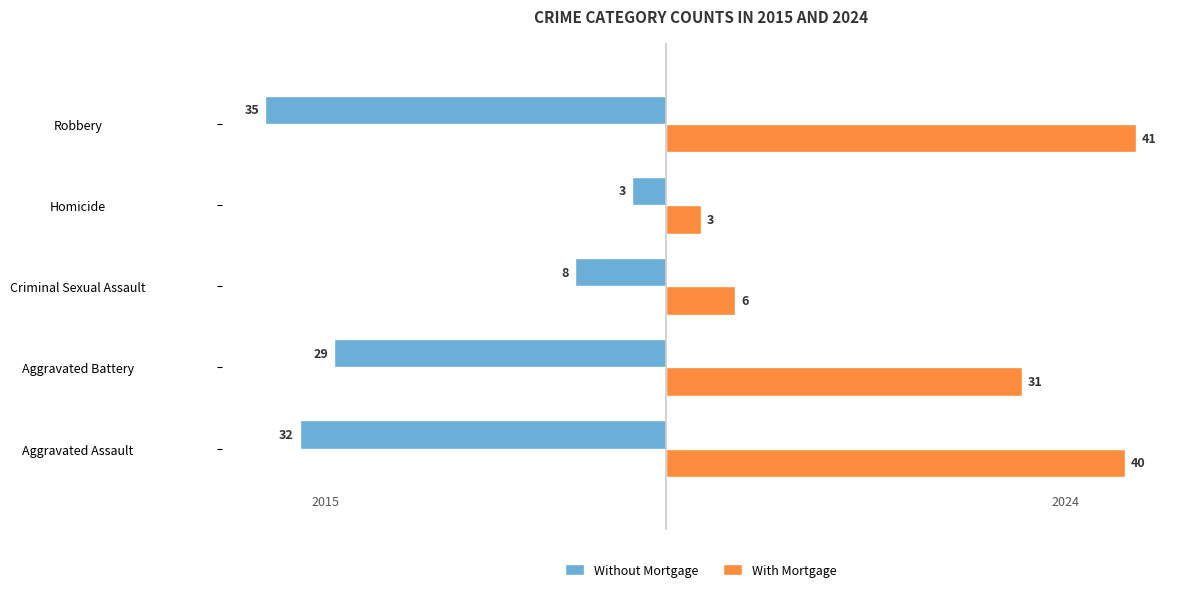

Which series has the largest total across all categories?

With Mortgage